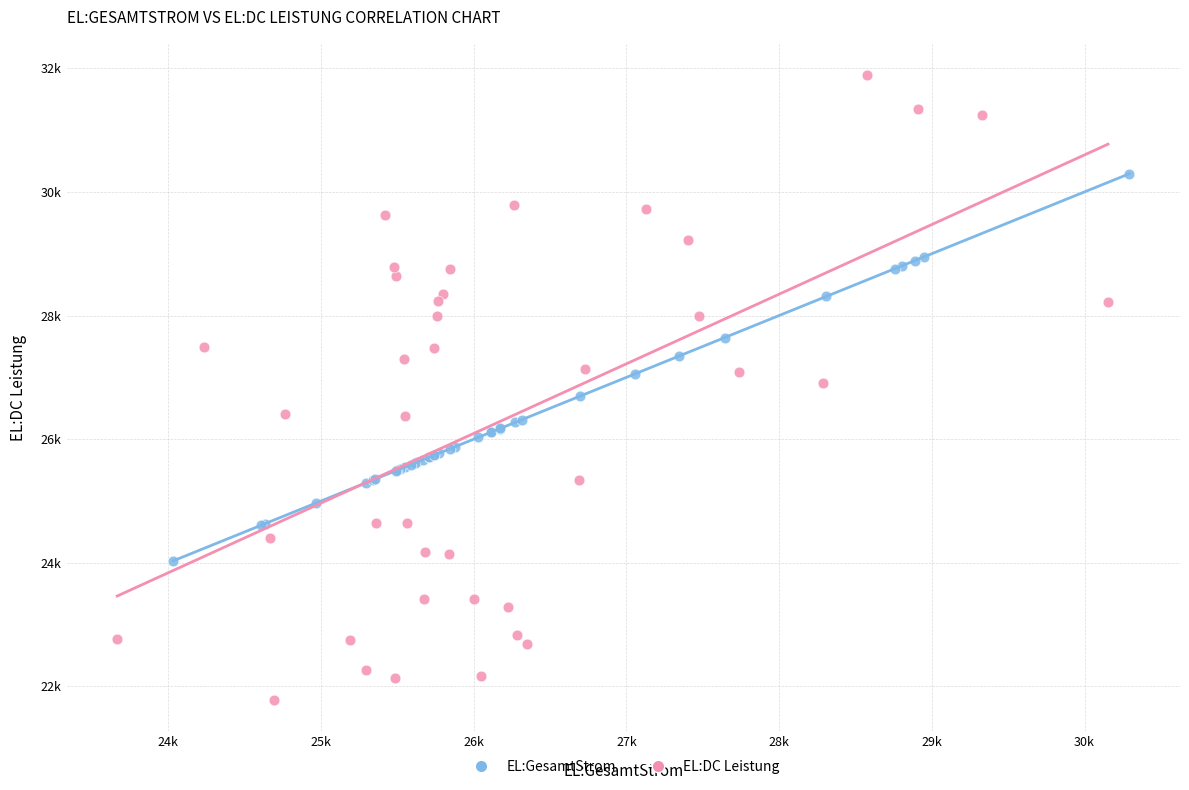

What are all the series names shown in the legend?

EL:GesamtStrom, EL:DC Leistung